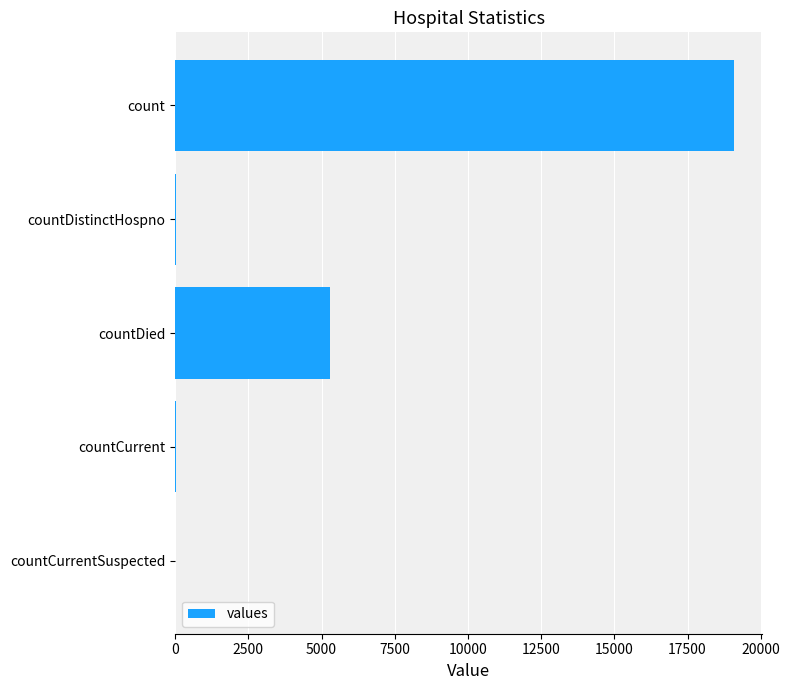

How many data points does each series have?

5